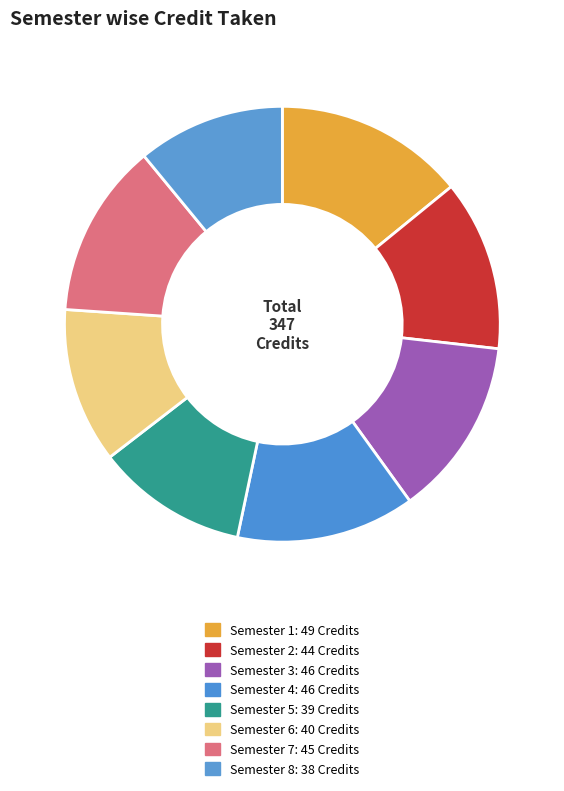

Approximately how many times larger is the value at Semester 2 compared to Semester 1?

0.9